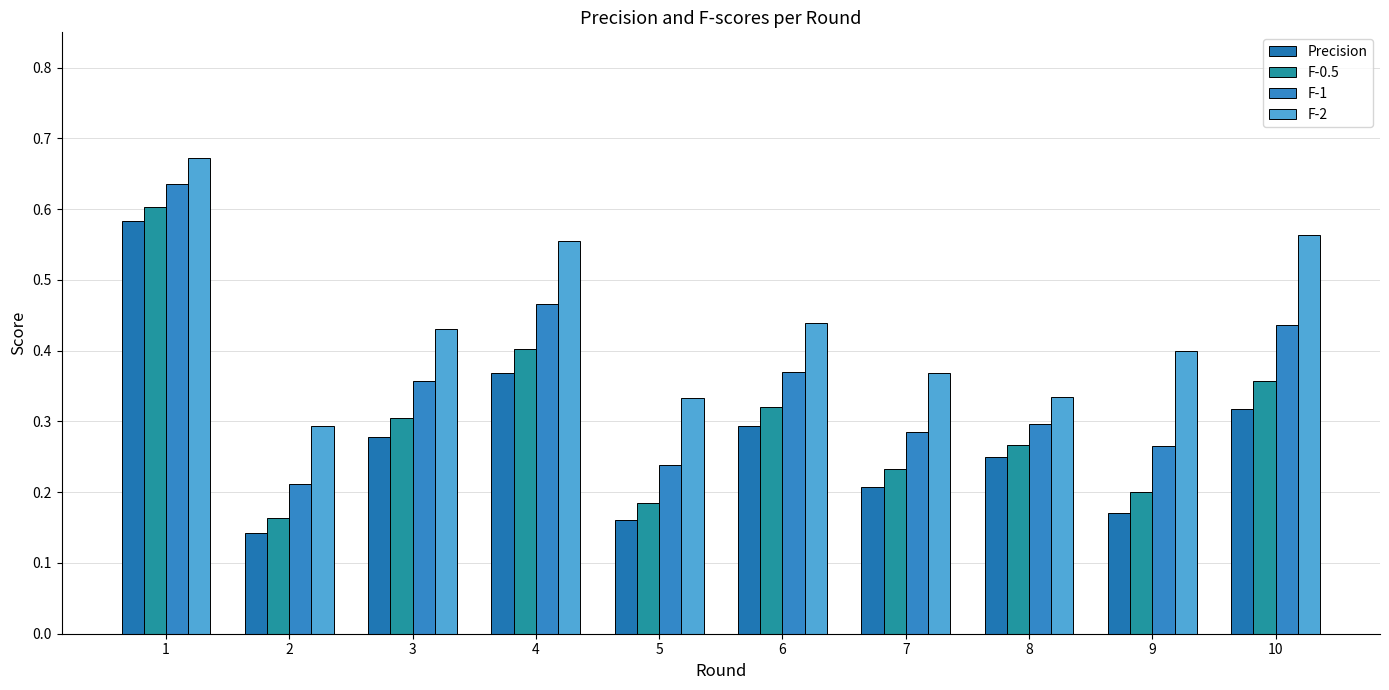

How many bars are there in each group?

4